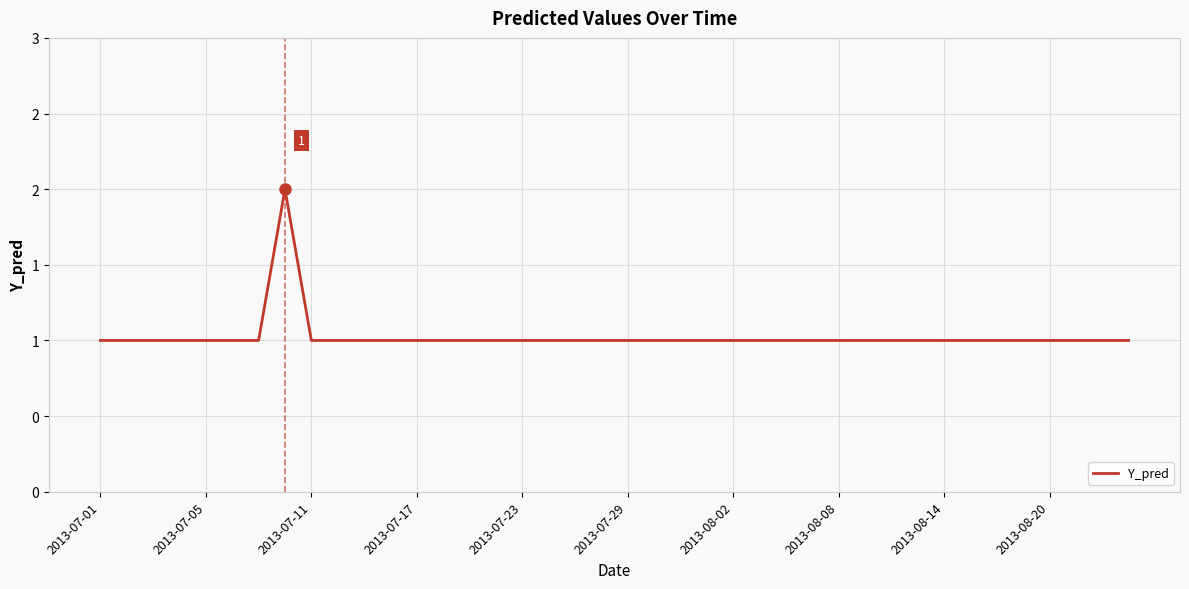

Does the chart have visible grid lines?

Yes